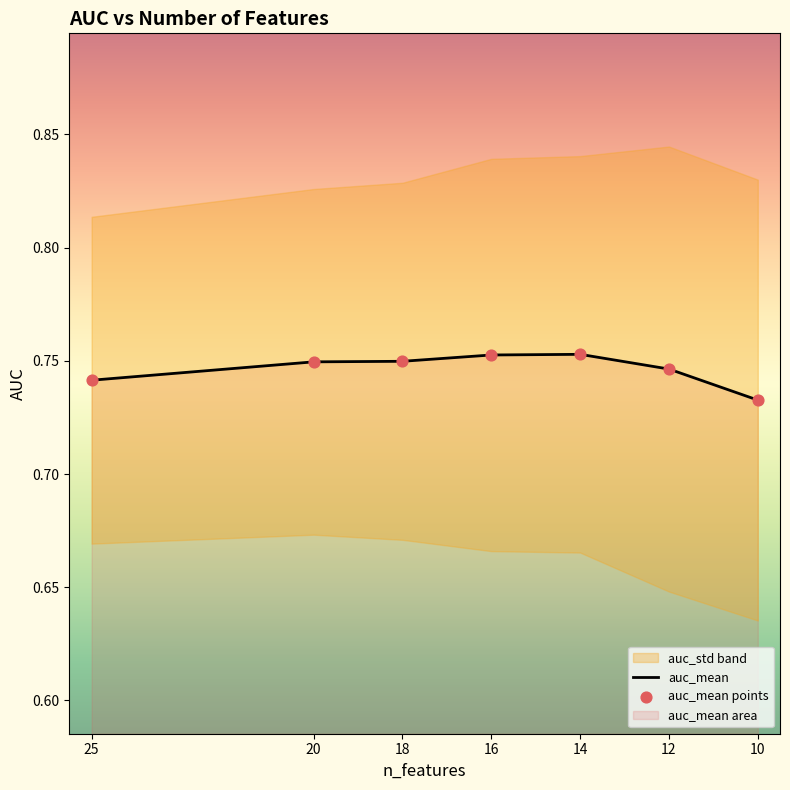

Between 12 and 20, which is larger?

20